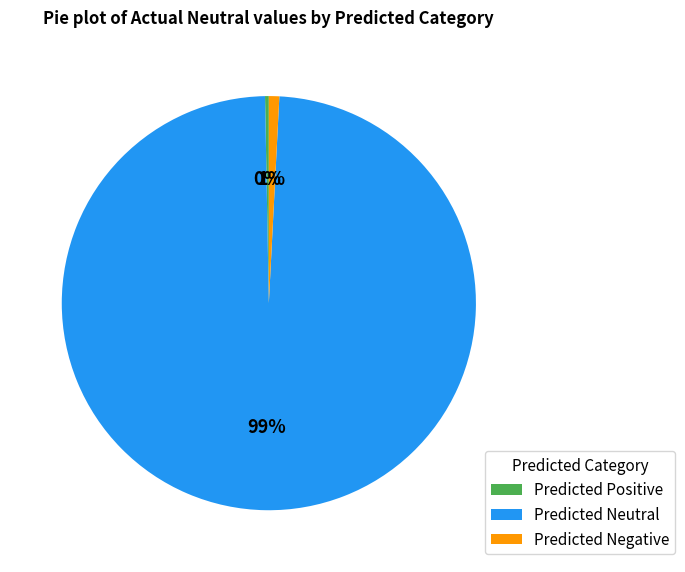

Which category has the biggest portion of the pie?

Predicted Neutral